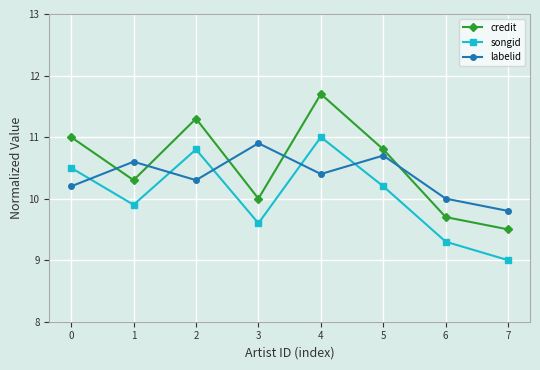

The songid series shows 16.3 at 1. True or false?

False